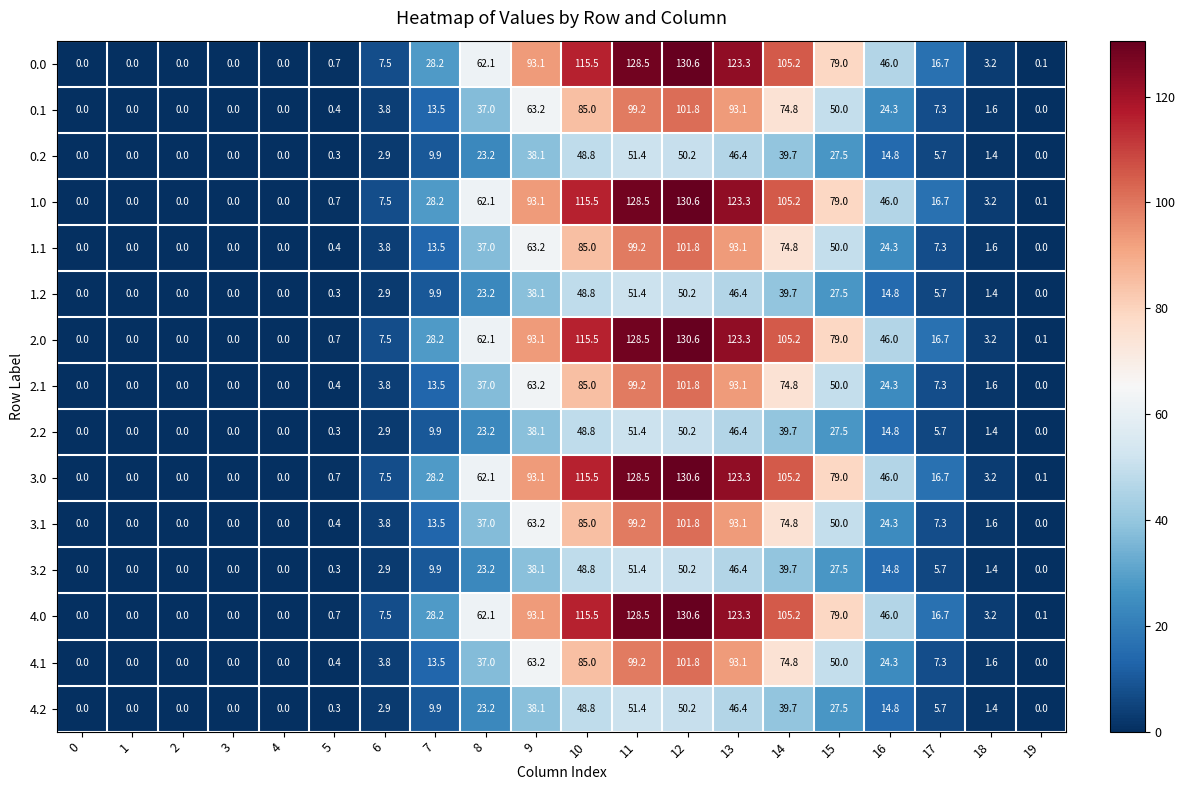

What is the maximum value for 3.1?

101.8